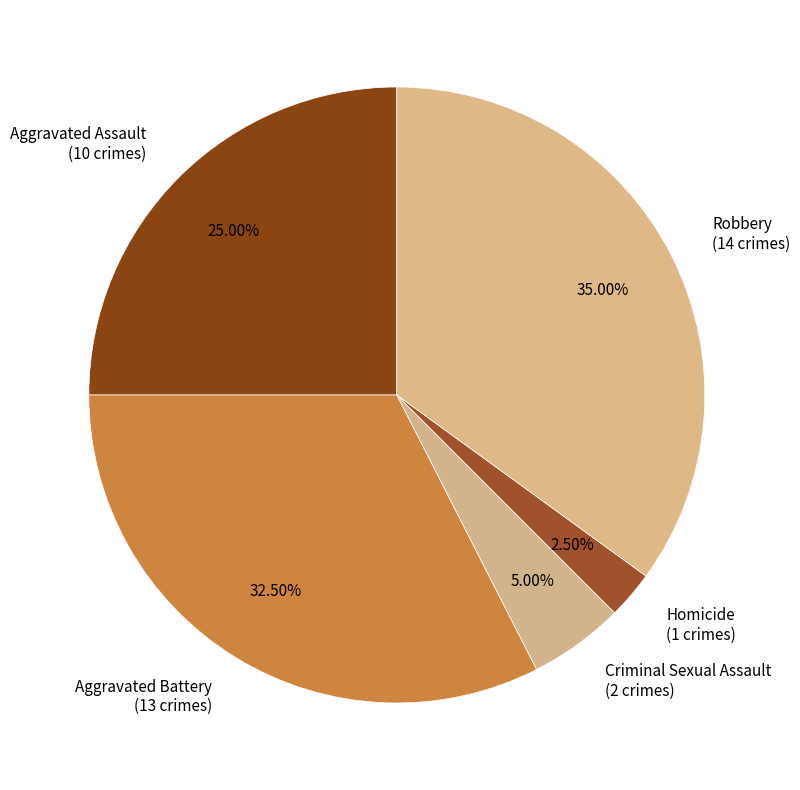

What is the total percentage of Robbery and Criminal Sexual Assault?

40.0%